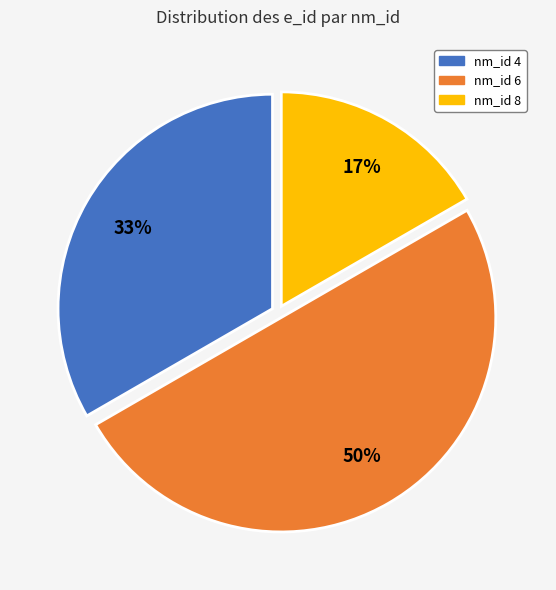

To the nearest percent, what is the difference between the largest and smallest slice percentages?

33%